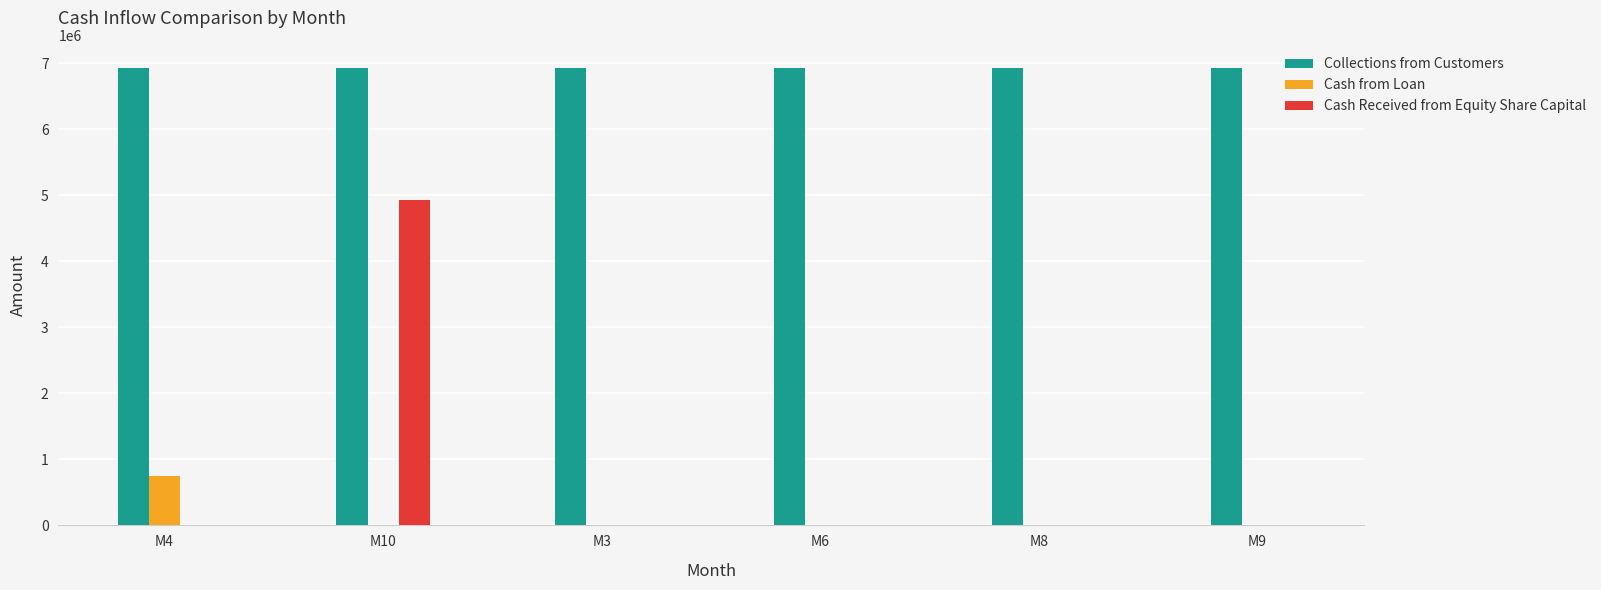

What are all the series names shown in the legend?

Collections from Customers, Cash from Loan, Cash Received from Equity Share Capital